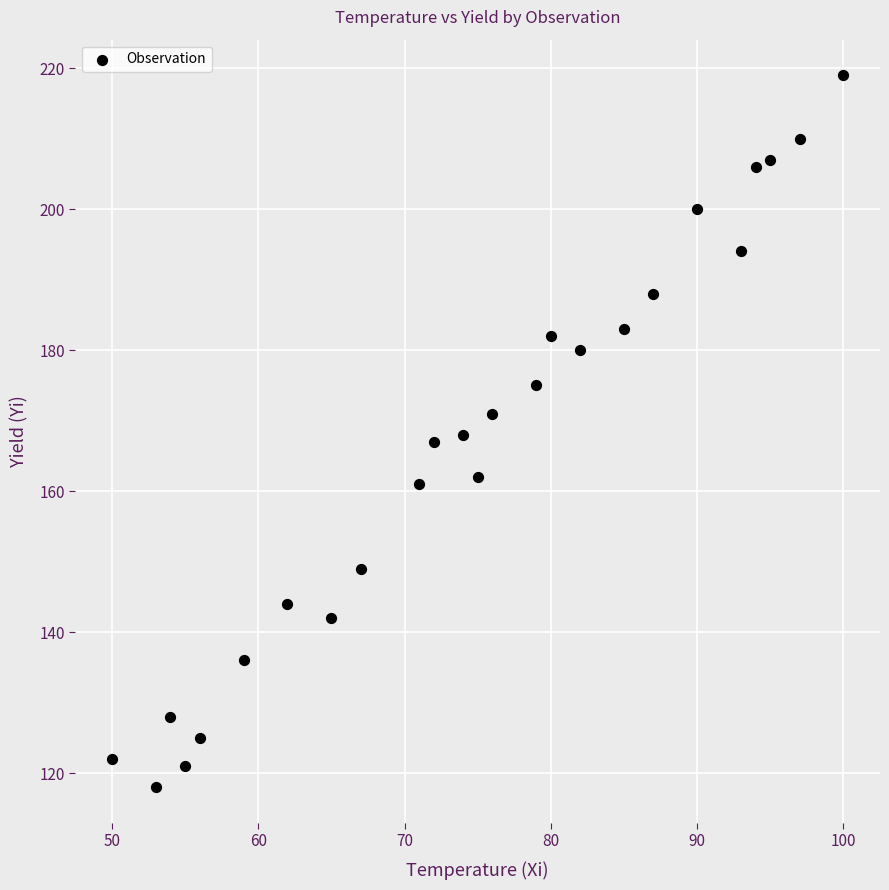

What is the range of Y values (max minus min)?

101